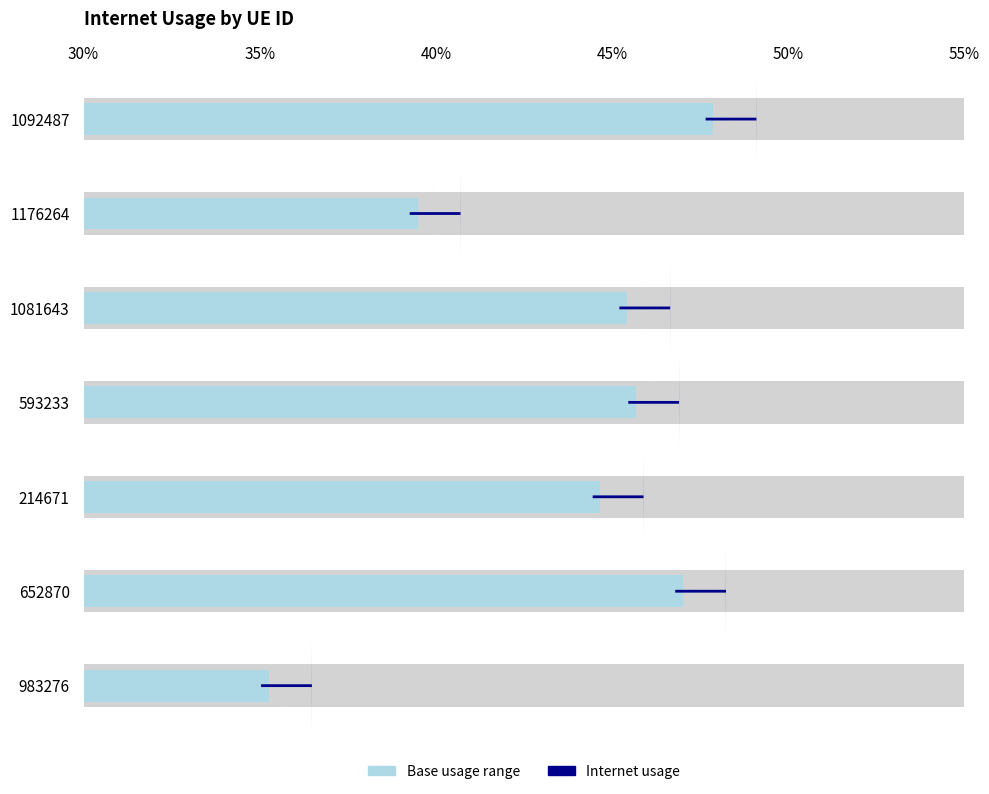

Which has a higher value, 1092487 or 1081643?

1092487